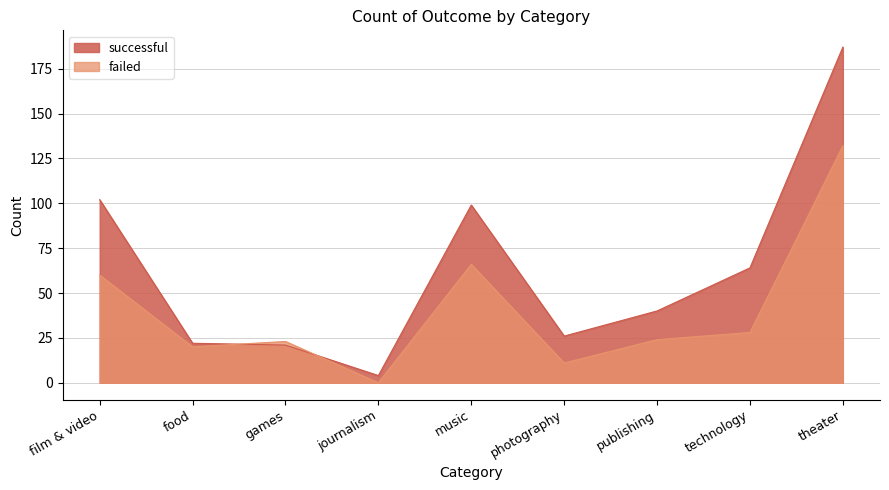

Reading left to right, transcribe all the data shown in this chart.

successful: 102	22	21	4	99	26	40	64	187
failed: 60	20	23	0	66	11	24	28	132